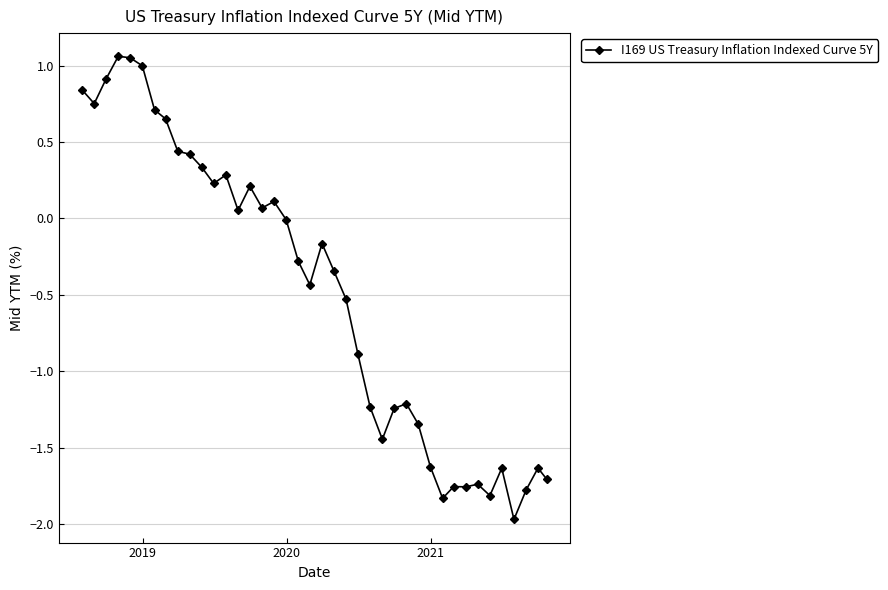

What is the difference between the second highest and minimum values?

3.0